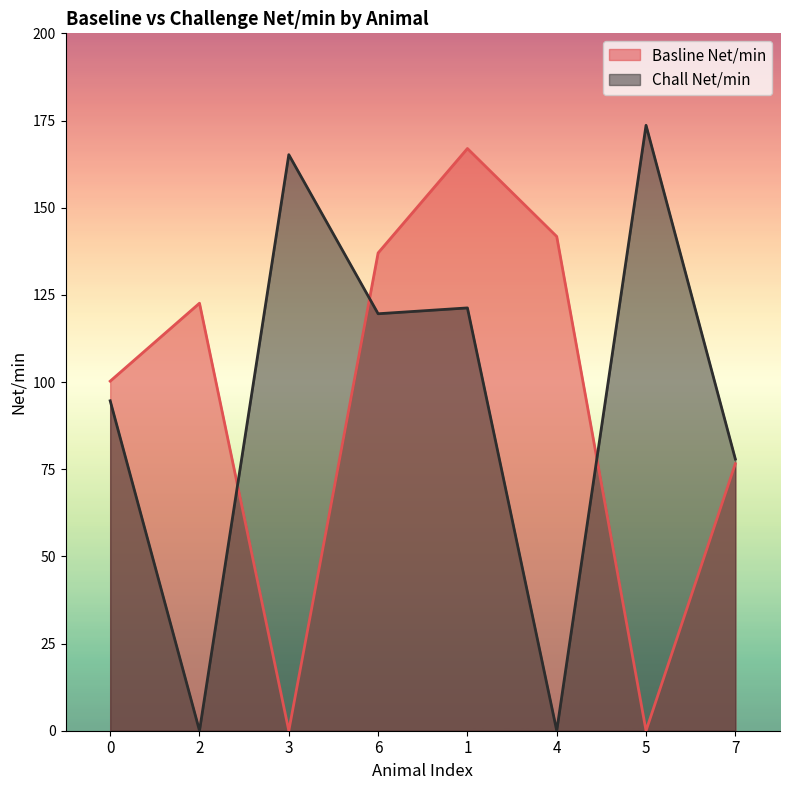

What is the total value across all series at 7?

154.5